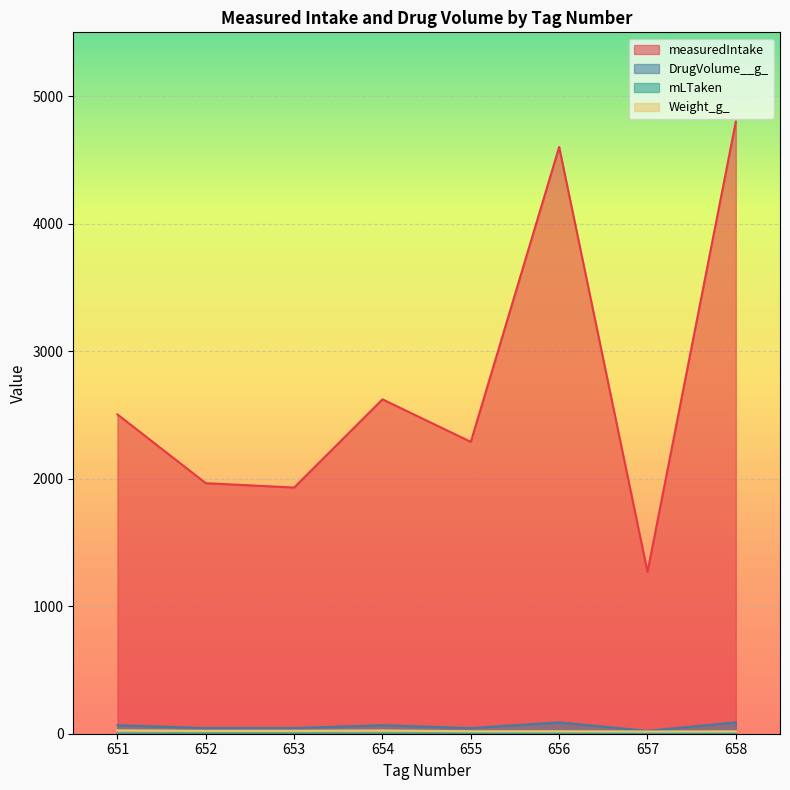

Where is the first local maximum for DrugVolume__g_?

654